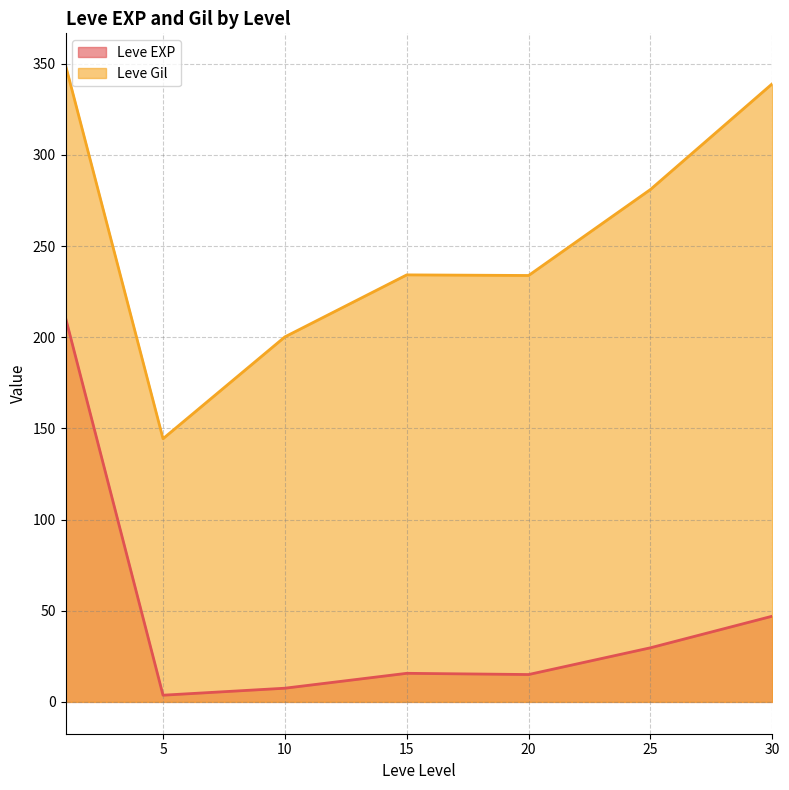

Which series has the largest total across all categories?

Leve Gil